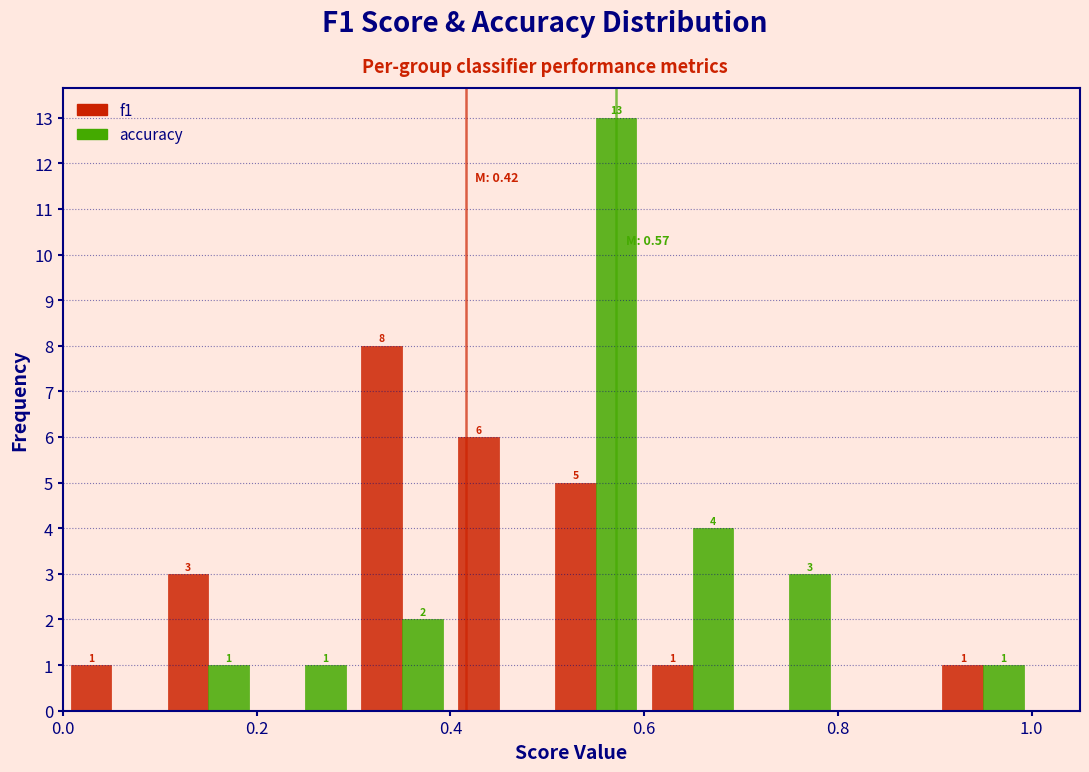

In the accuracy series, which range on the x-axis has the tallest bar?

0.5 to 0.6